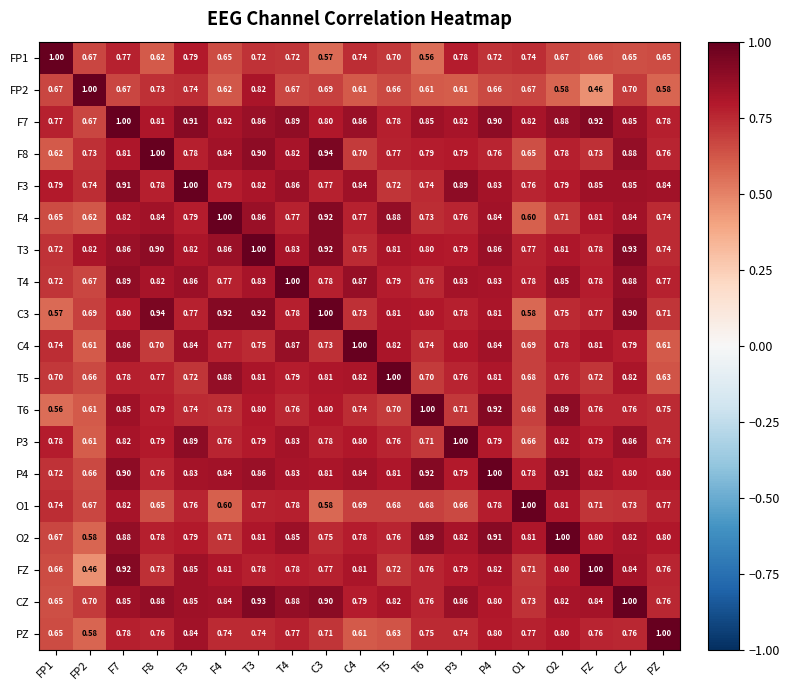

Is the value of P3 at F4 greater than the value of C3 at FP2?

Yes